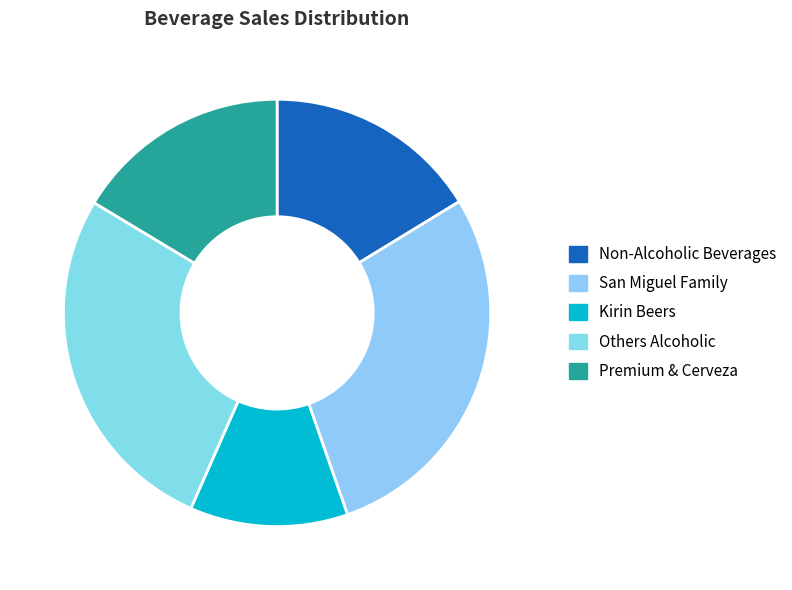

Which slice is the smallest?

Kirin Beers